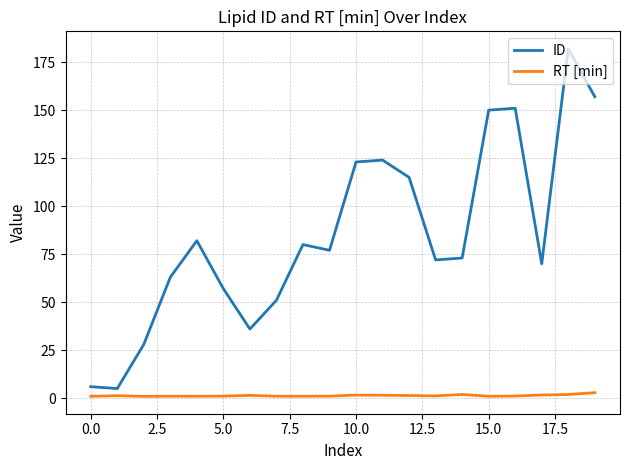

True or false: RT [min] and ID cross at least once.

False